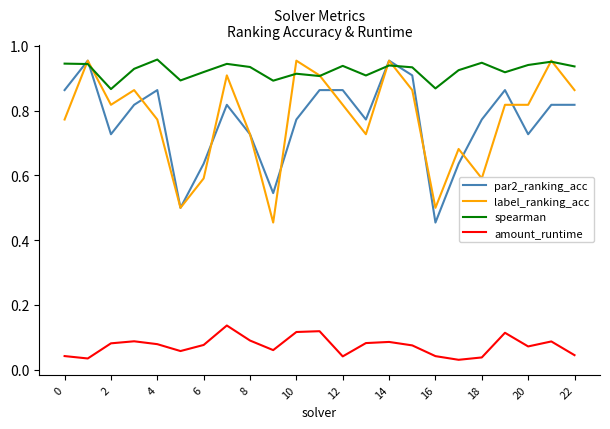

At how many categories does at least one series exceed 0?

23